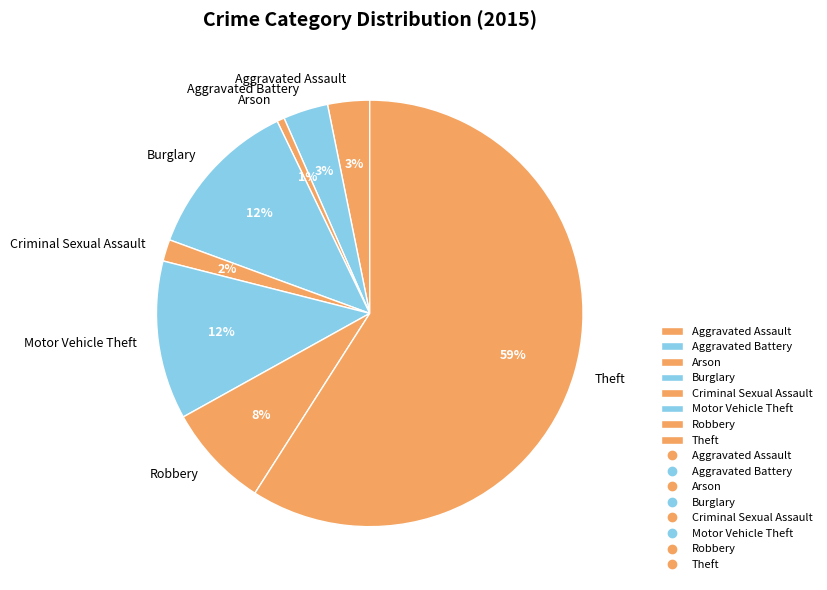

Is Theft the majority of the pie?

Yes